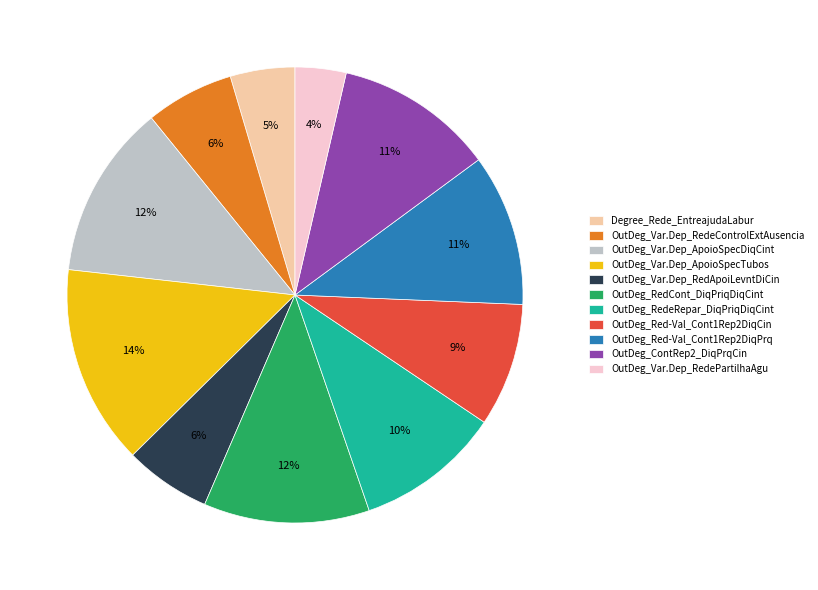

Do OutDeg_Var.Dep_ApoioSpecDiqCint and OutDeg_Red-Val_Cont1Rep2DiqCin together represent more than half of the pie?

No